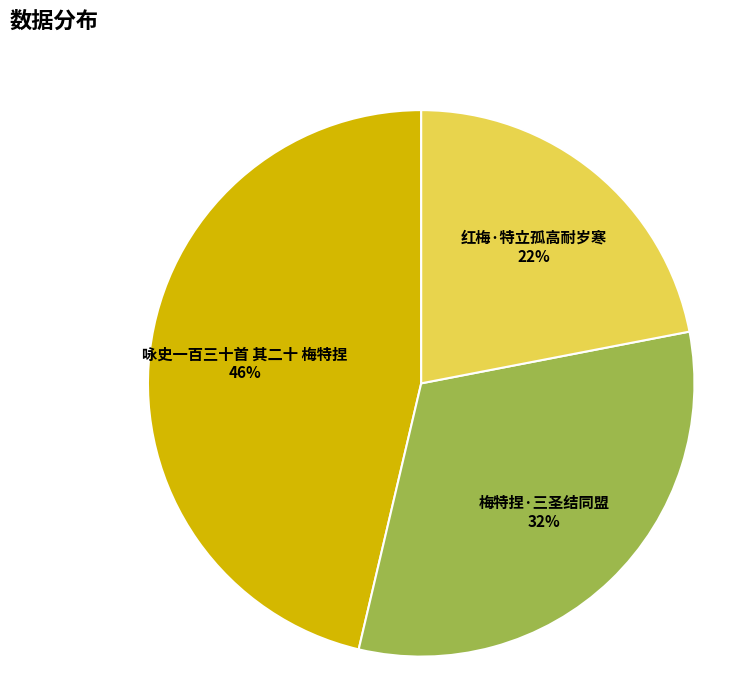

Does 咏史一百三十首 其二十 梅特捏 account for over 50% of the chart?

No